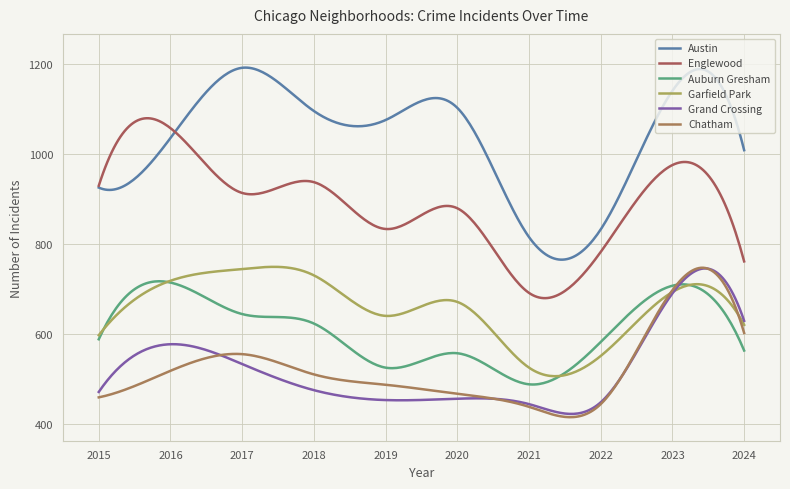

Does the chart display data point markers on the line(s)?

No